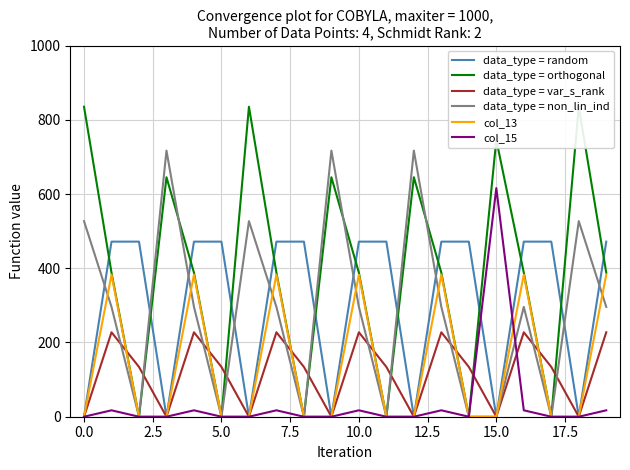

What is the highest value of the data_type = non_lin_ind series?

716.9